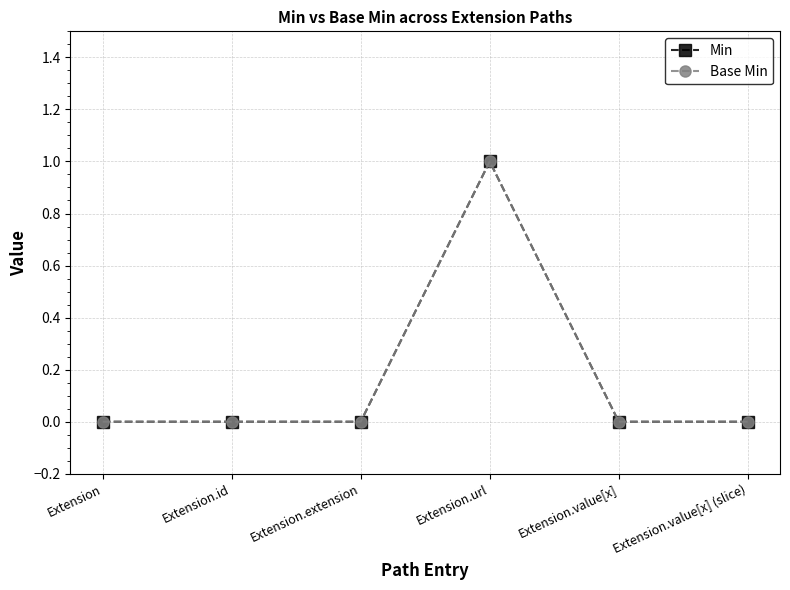

Between Extension.id and Extension.value[x] (slice), which series saw the biggest shift?

Min